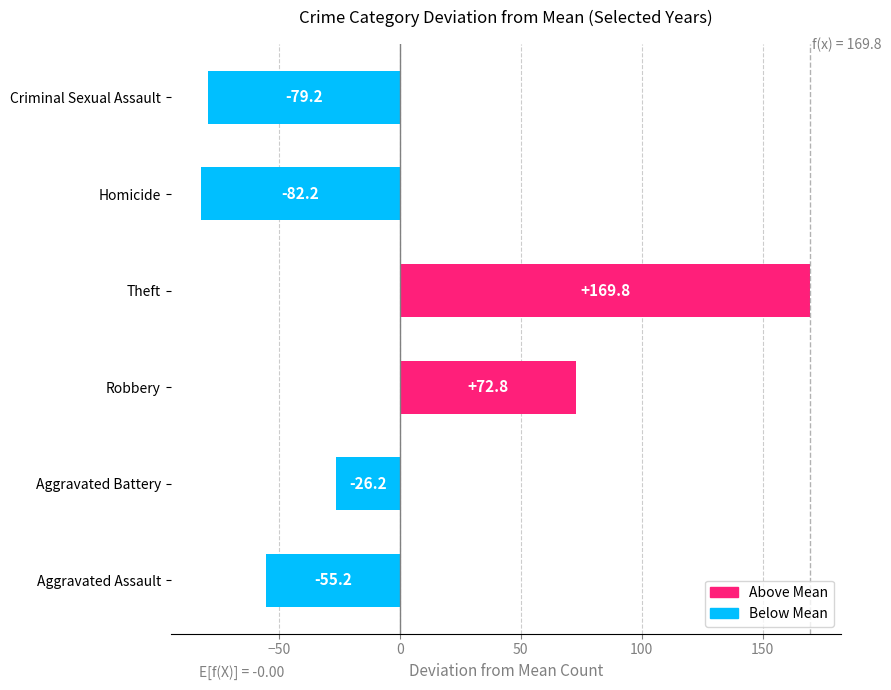

What is the change in value from Robbery to Theft?

+97.0